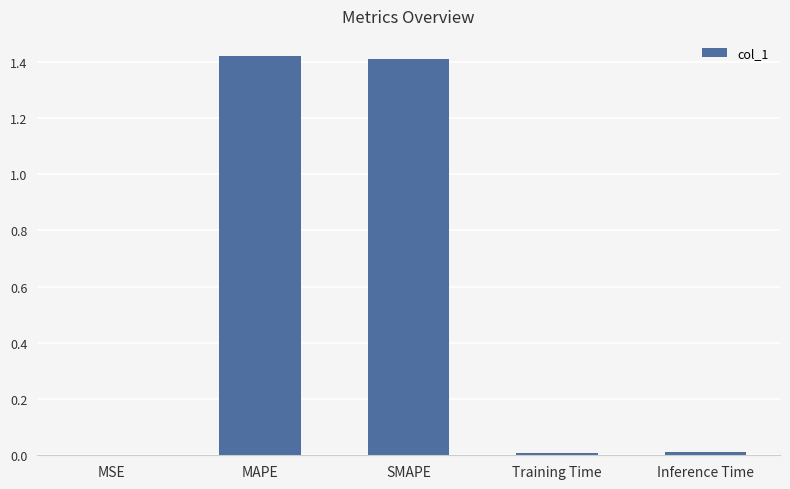

Is it true that the value at SMAPE is 0.4?

False